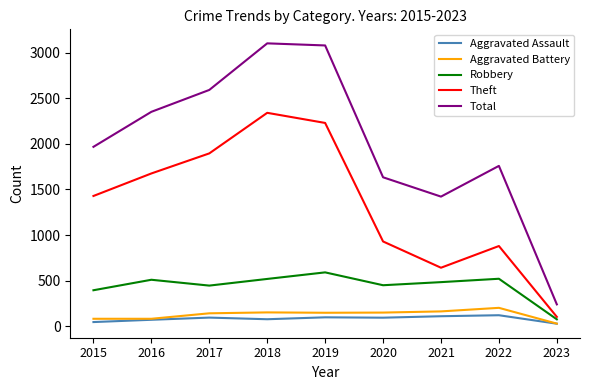

Count the number of categories in the chart.

9